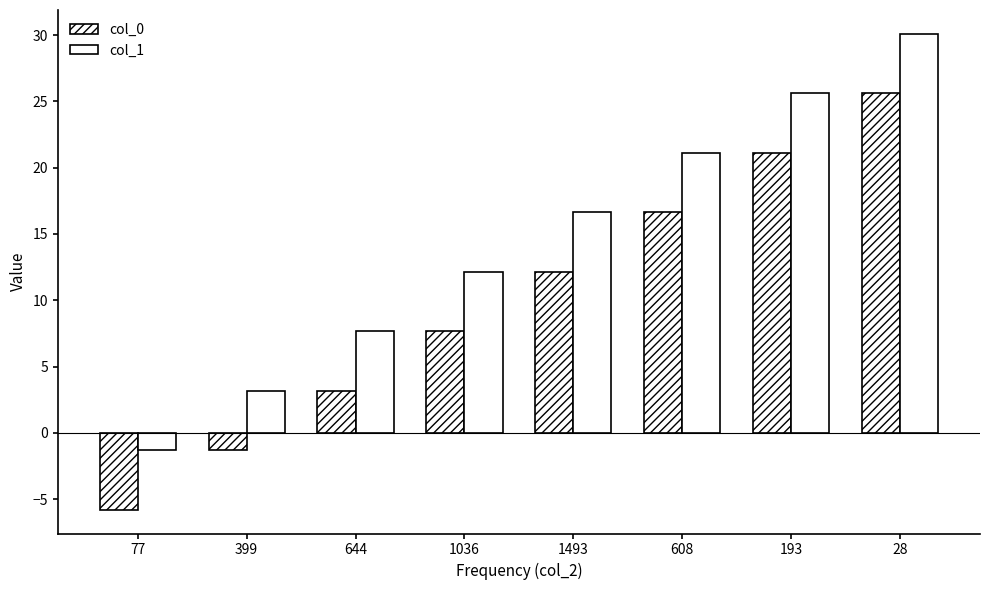

How many bars are there in total?

16